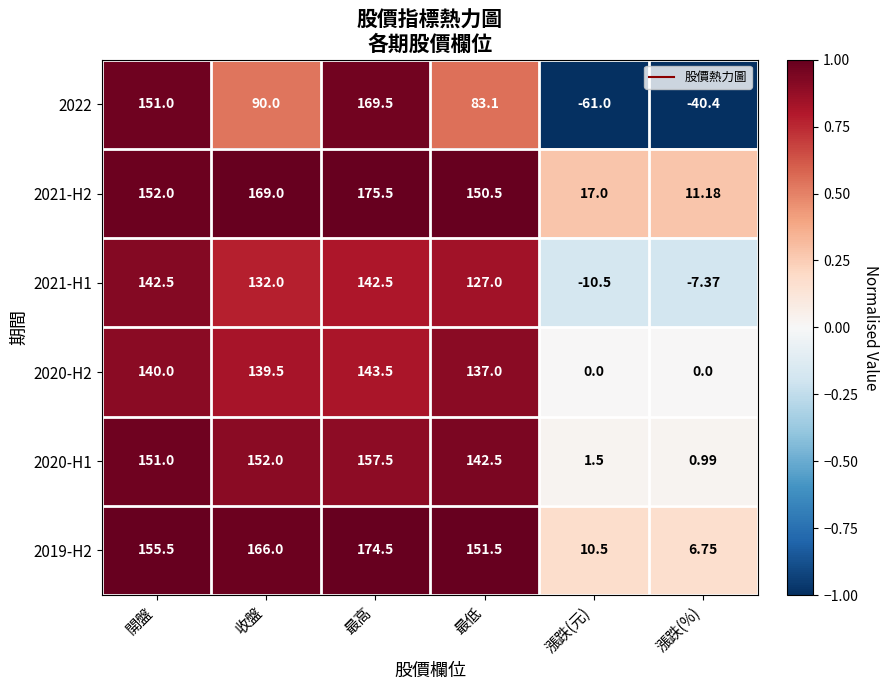

Which series has the widest spread of values?

2022